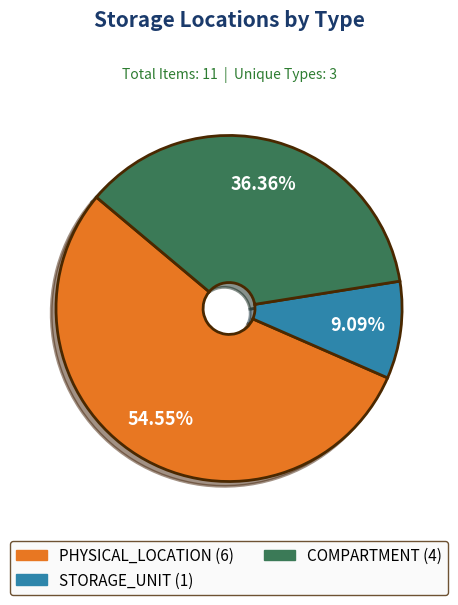

Which category has the biggest portion of the pie?

PHYSICAL_LOCATION